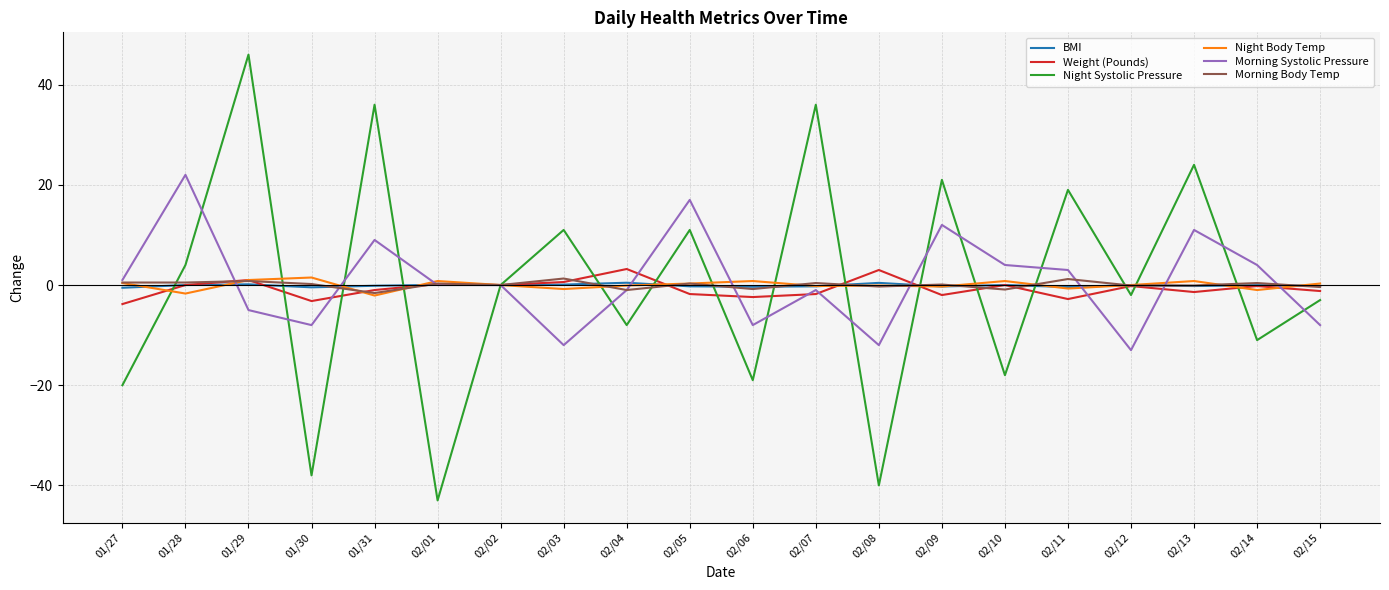

Which label corresponds to the smallest value in the chart?

02/01